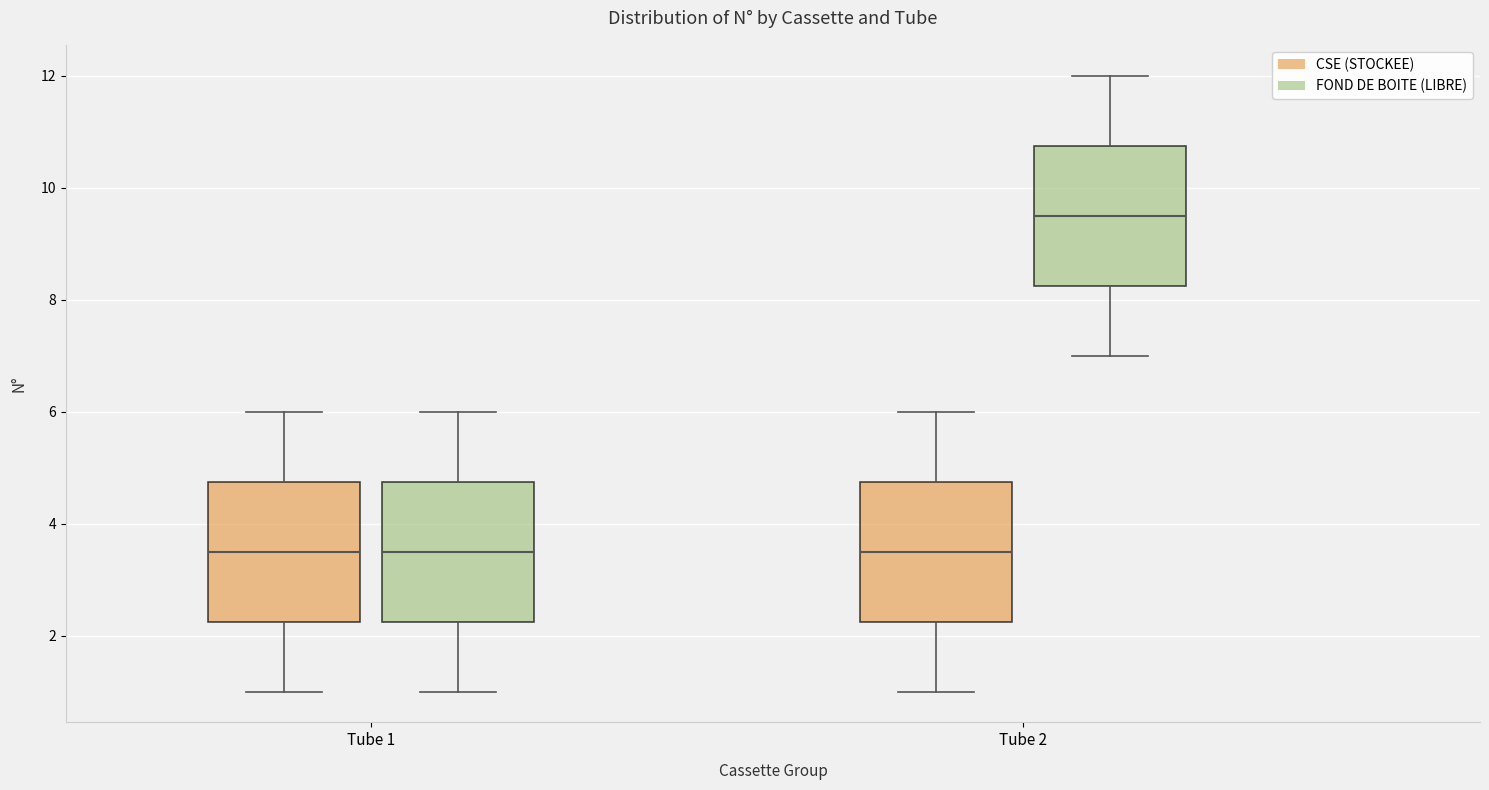

Where does the median line of the box for Tube 2 (FOND DE BOITE (LIBRE)) sit on the y-axis? The values are not printed on the chart, so give them approximately, as read against the axis.

9.6